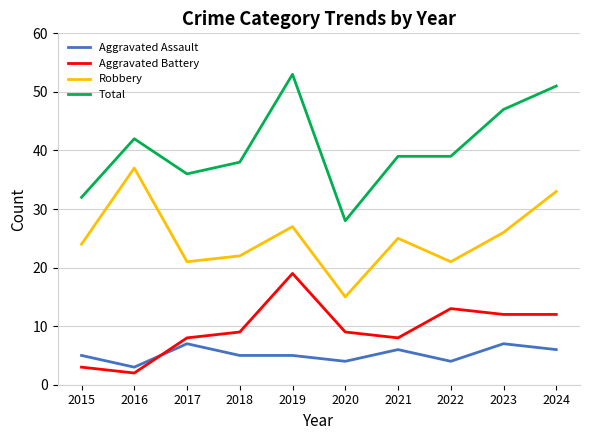

Which category has the highest value across all series?

2019